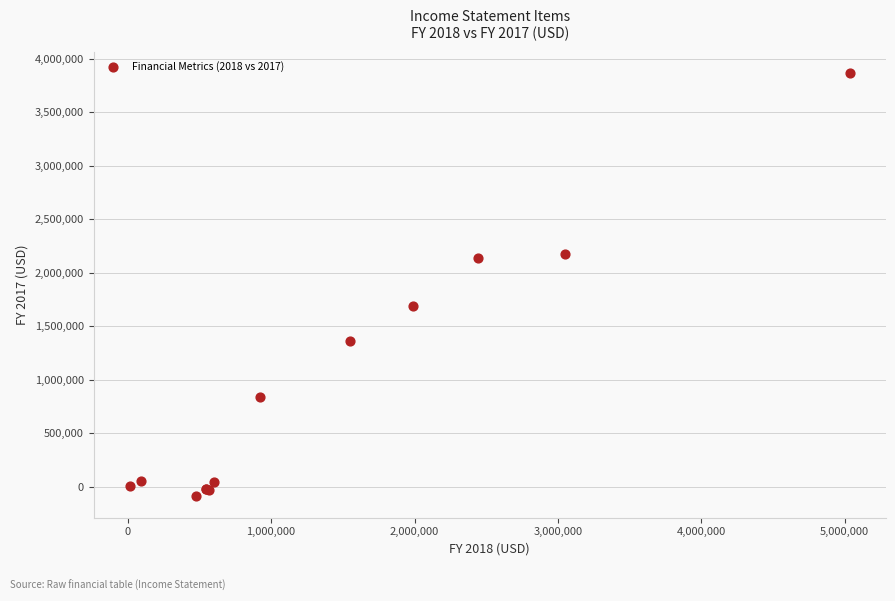

What Y value in the scatter plot is closest to 1889343?

1687860